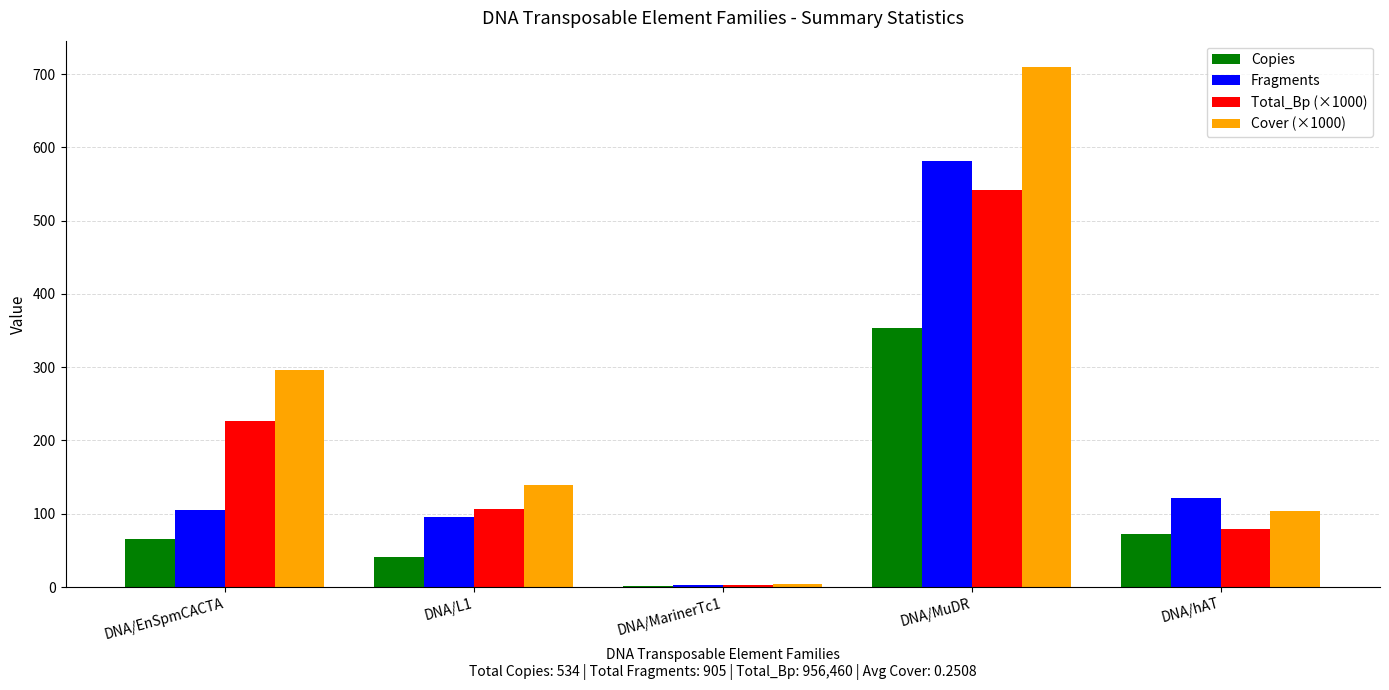

What is the approximate value of Cover (×1000) at DNA/hAT?

104.3